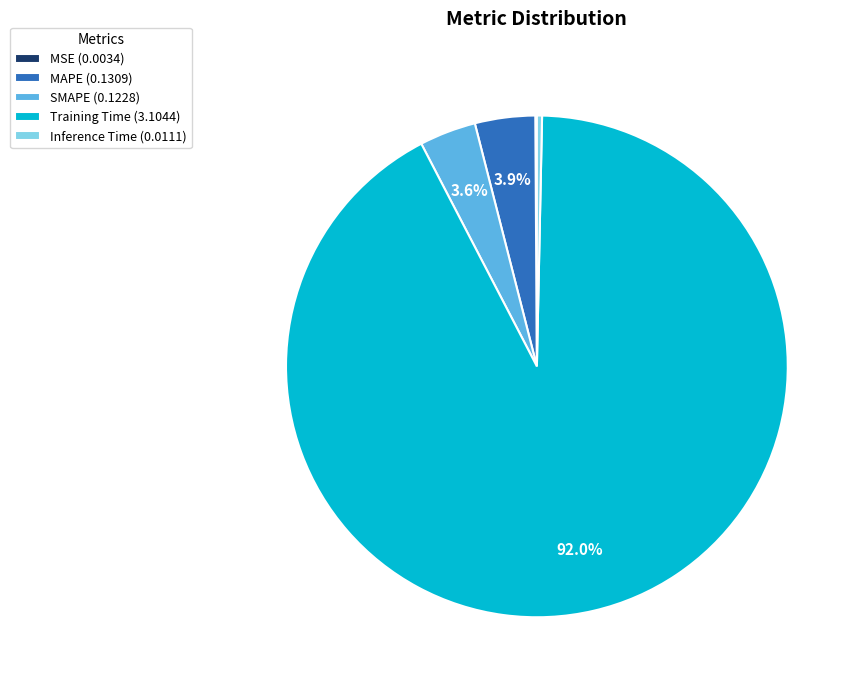

What percentage do SMAPE (0.1228) and MAPE (0.1309) together represent?

7.5%